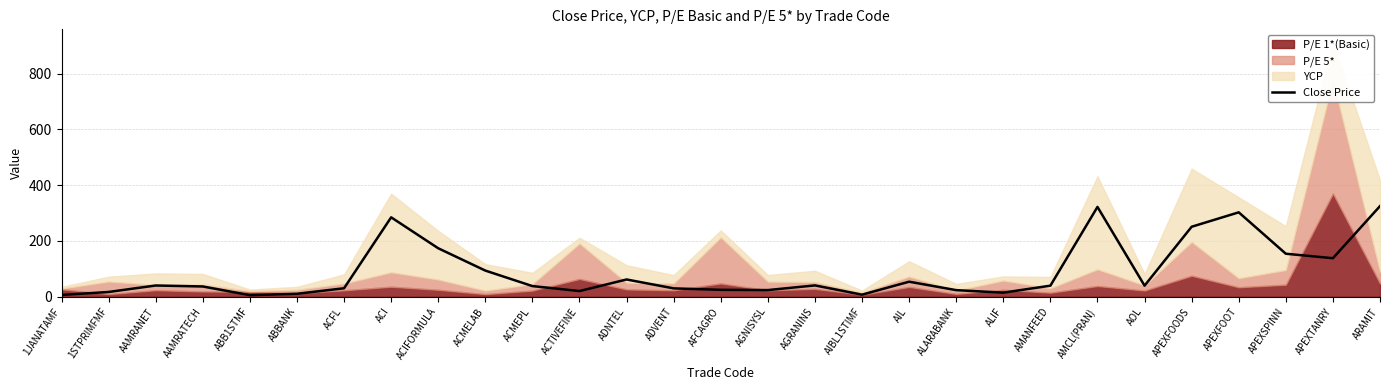

How many data points are above 39?

15